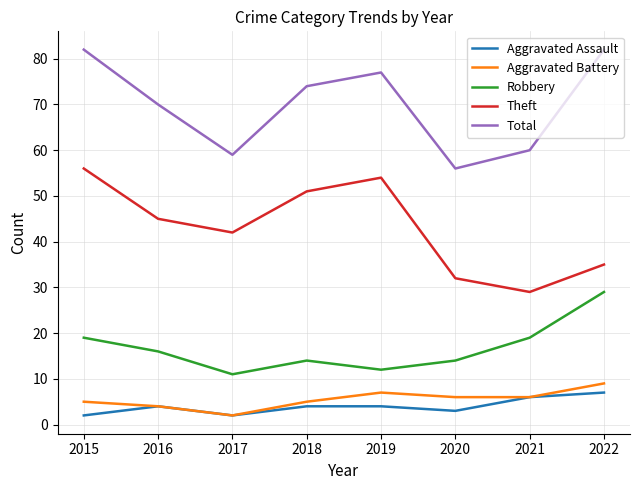

True or false: Total has a value of 82 at 2015.

True